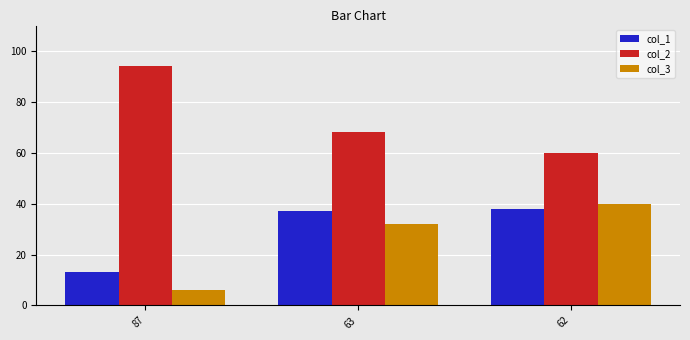

Reading left to right, transcribe all the data shown in this chart.

col_1: 87=13	63=37	62=38
col_2: 87=94	63=68	62=60
col_3: 87=6	63=32	62=40